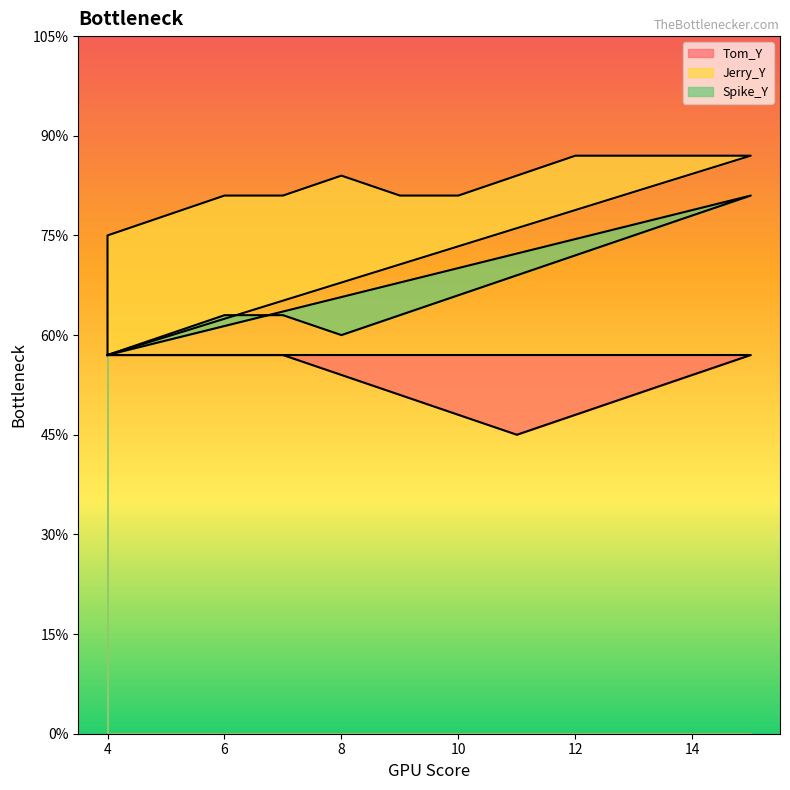

Which category has the highest value across all series?

15